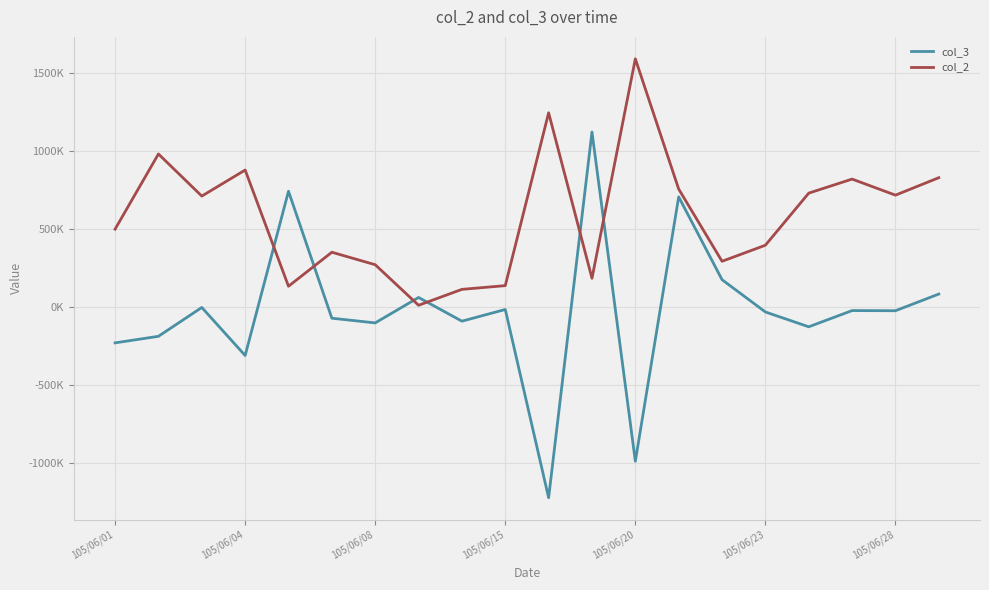

What are all the series names shown in the legend?

col_3, col_2